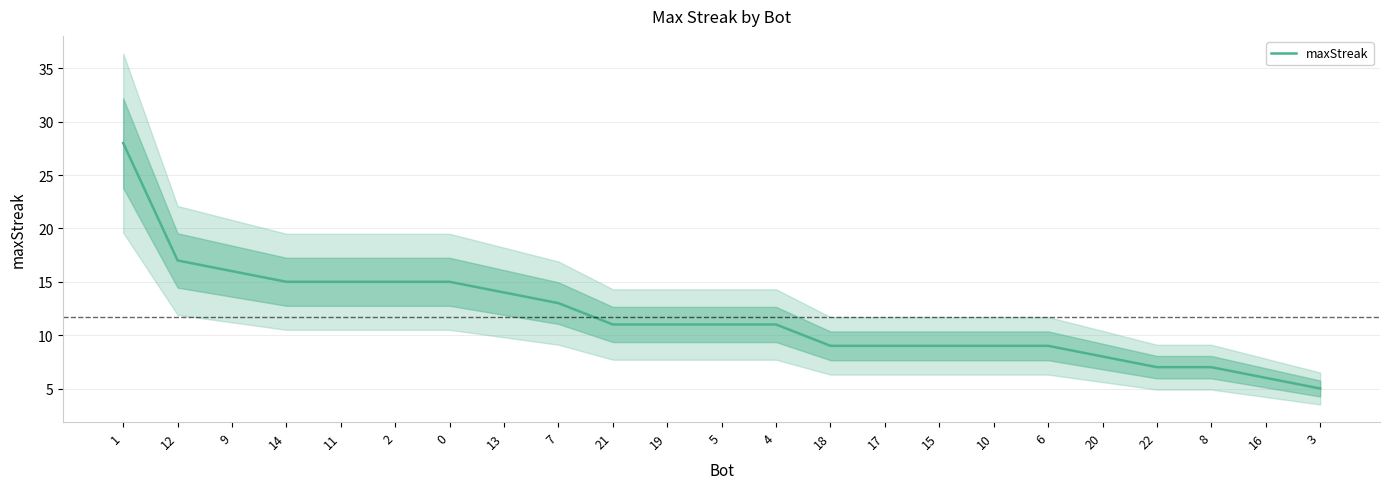

What is the label of the 13th point from the left?

4